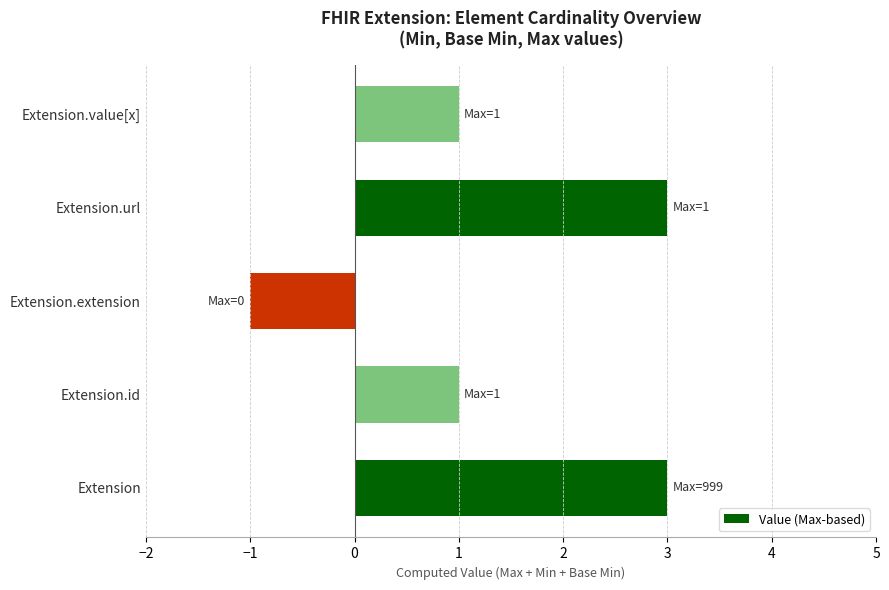

The value at Extension.value[x] is 0. True or false?

False